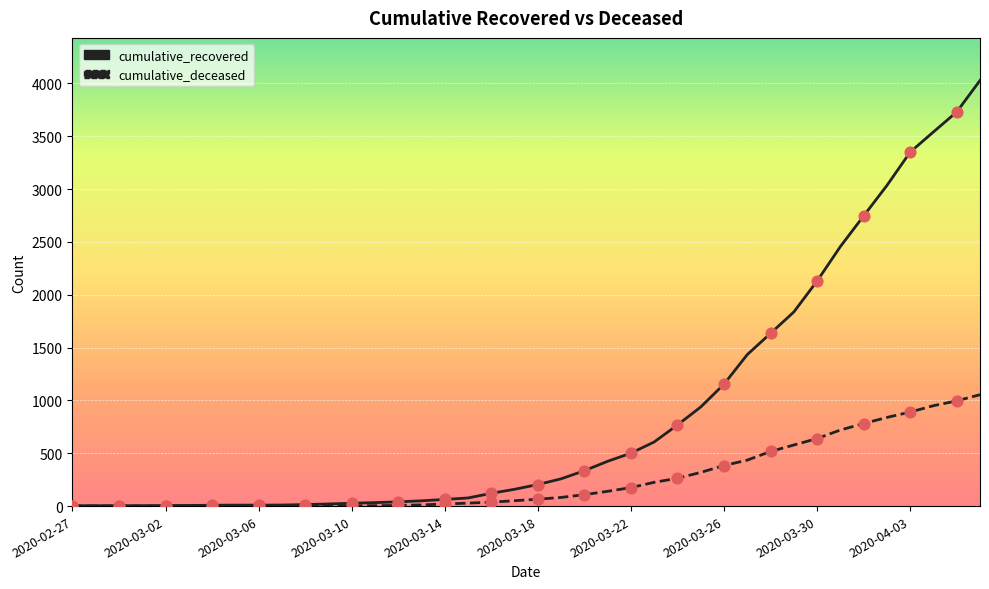

Which series has the largest total across all categories?

cumulative_recovered